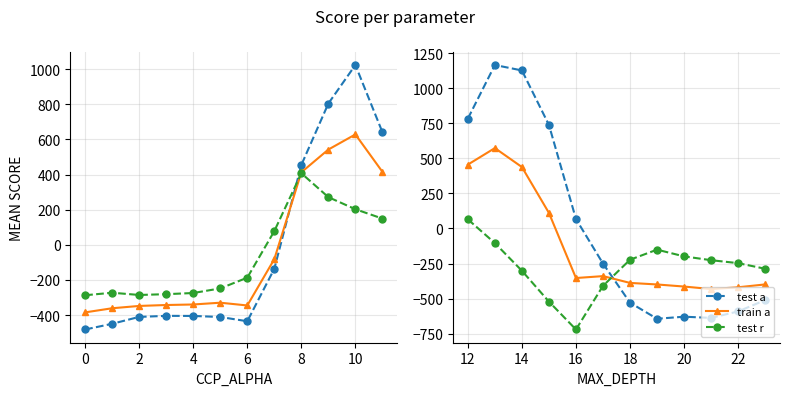

How many categories are shown in the chart?

12